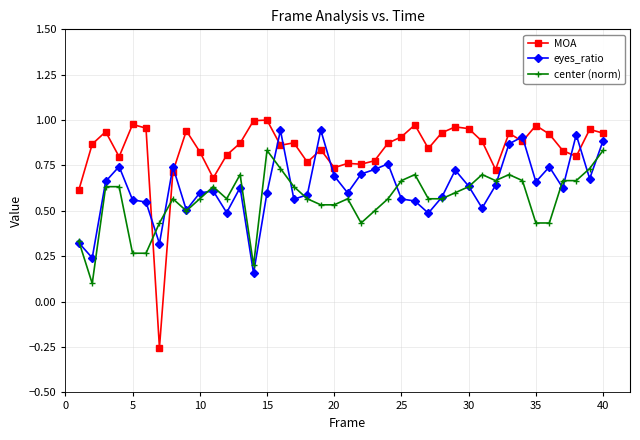

How many times do center (norm) and MOA cross each other?

2